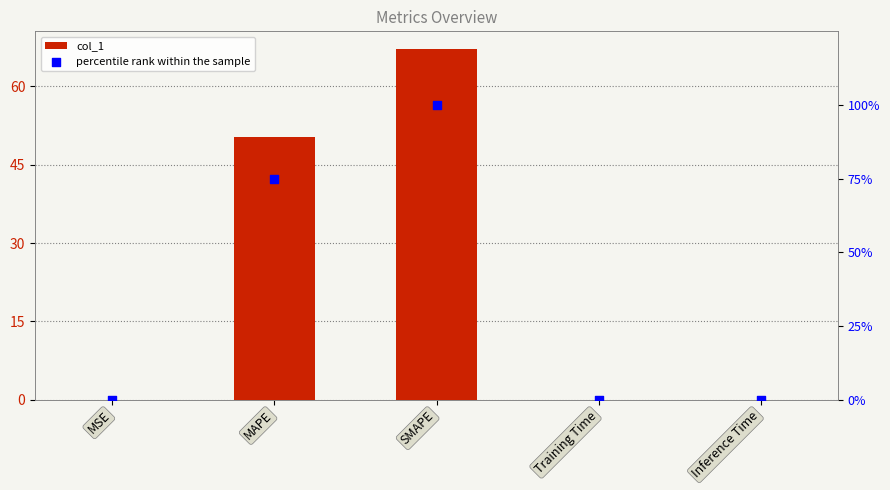

Which series has the widest spread of Y values?

percentile rank within the sample